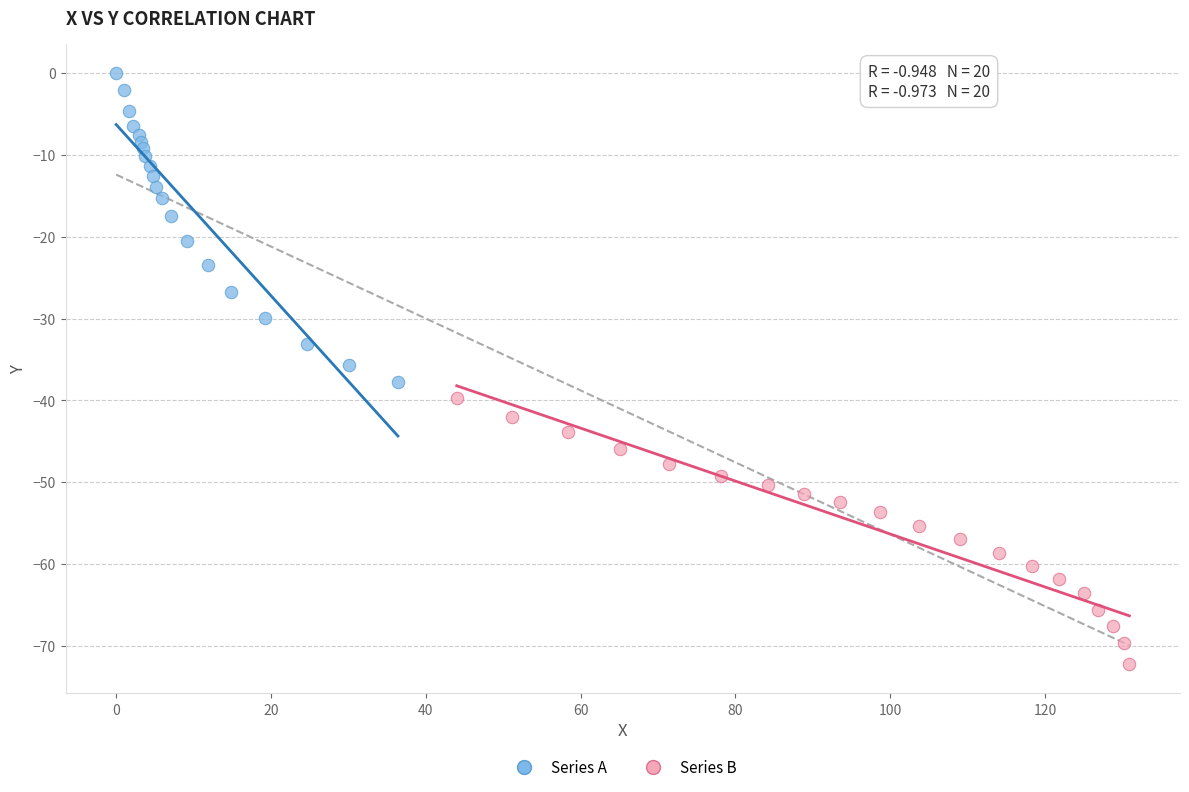

Which series reaches the minimum Y coordinate?

Series B